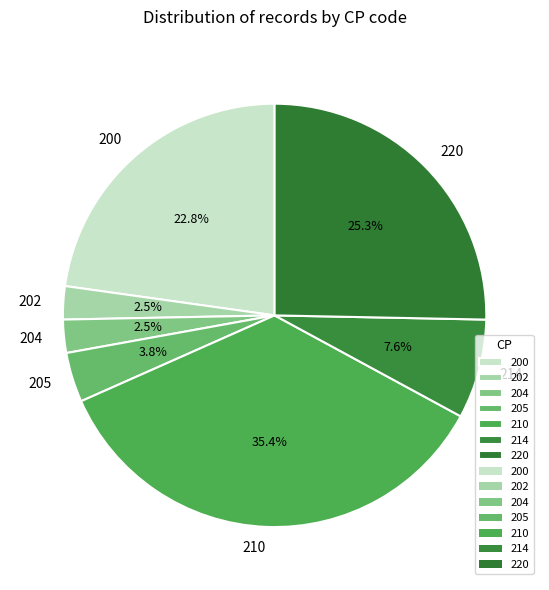

To the nearest percent, what is the difference between the largest and smallest slice percentages?

33%